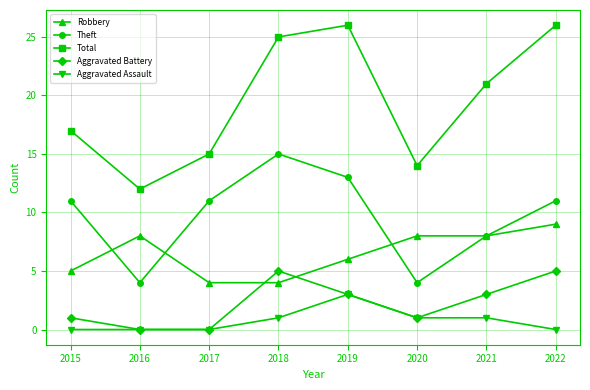

Where is the first local minimum for Theft?

2016